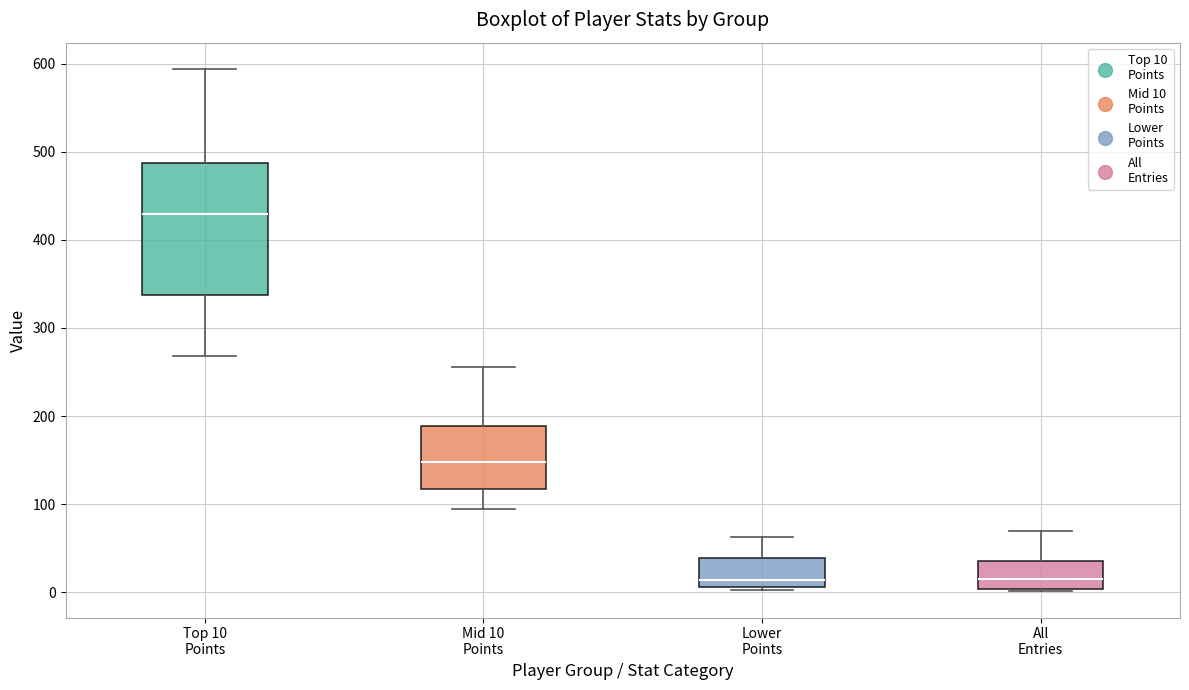

Reading left to right, transcribe this box plot: for each box, give where its median line is, the range the box spans, and where its two whiskers end, as read against the y-axis. The values are not printed on the chart, so give them approximately, as read against the axis.

Top 10 Points: median 430, box 340 to 490, whiskers 270 to 590
Mid 10 Points: median 150, box 120 to 190, whiskers 100 to 260
Lower Points: median 10 (just above the box's lower edge), box 10 to 40, whiskers 0 to 60
All Entries: median 10, box 0 to 40, whiskers 0 to 70